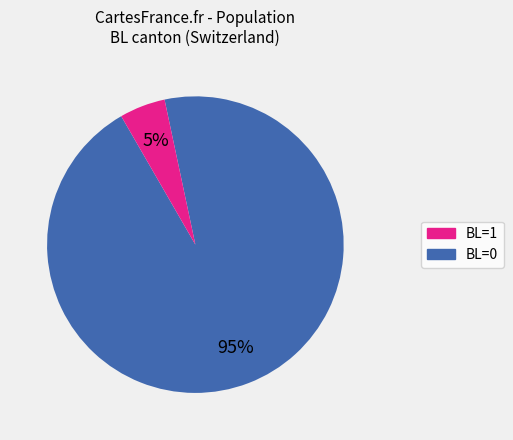

Which slice is the largest?

BL=1